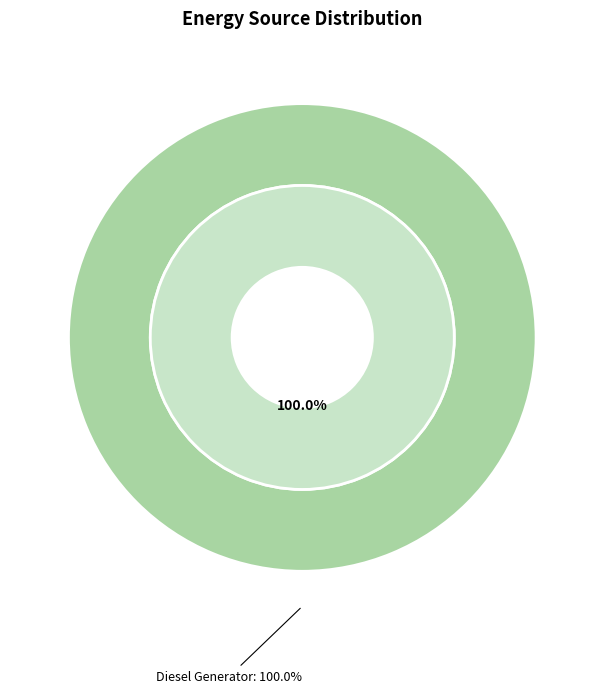

Is it true that Owned Batteries is 0% of the pie?

True